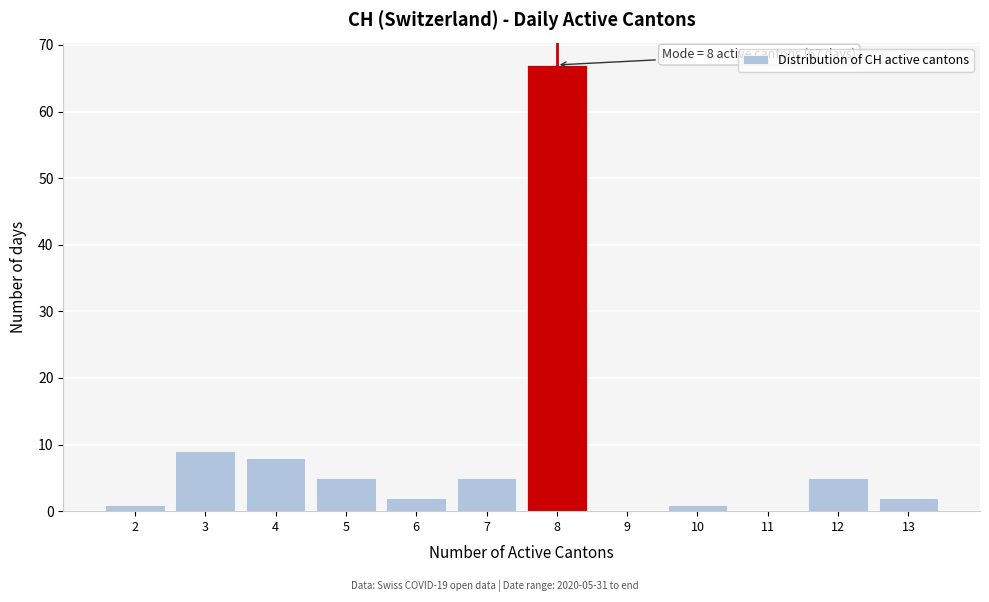

Which range on the x-axis has the tallest bar?

7.5 to 8.5